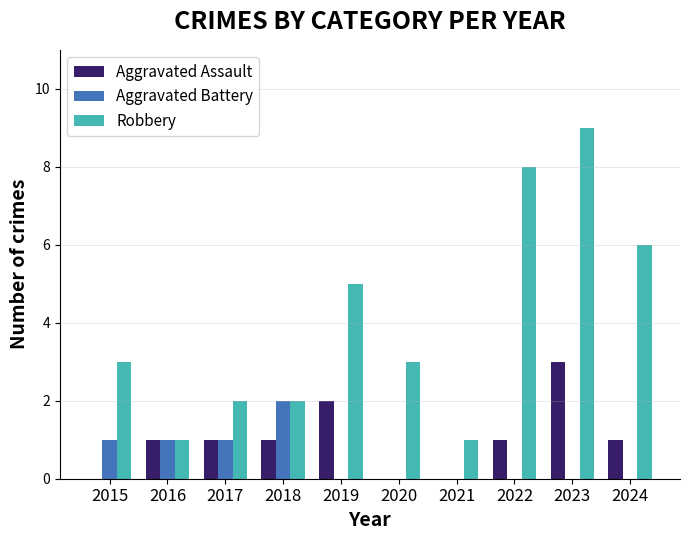

What is the sum of all Aggravated Battery values?

5